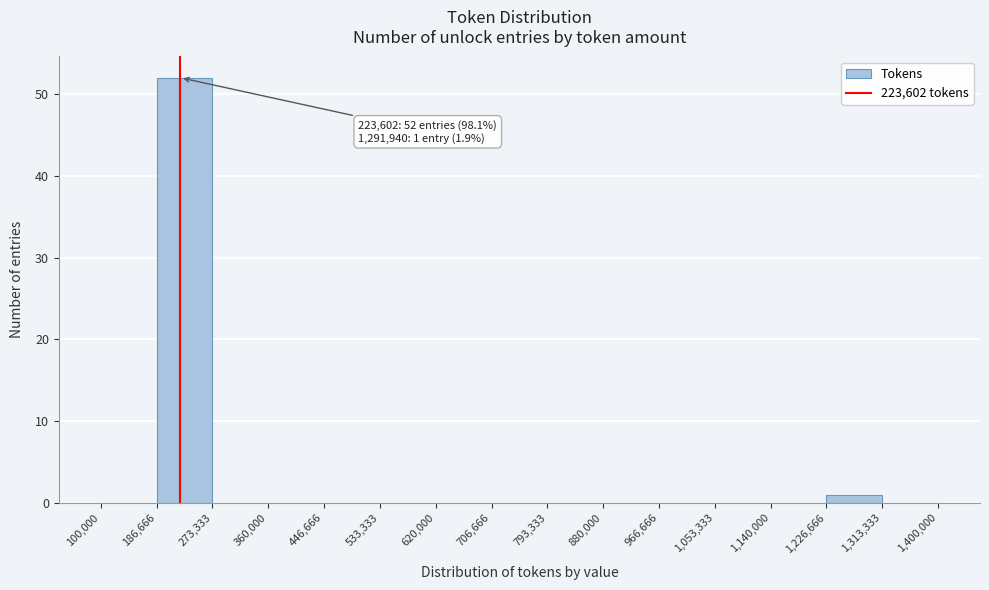

Which range on the x-axis has the tallest bar?

186,666 to 273,333